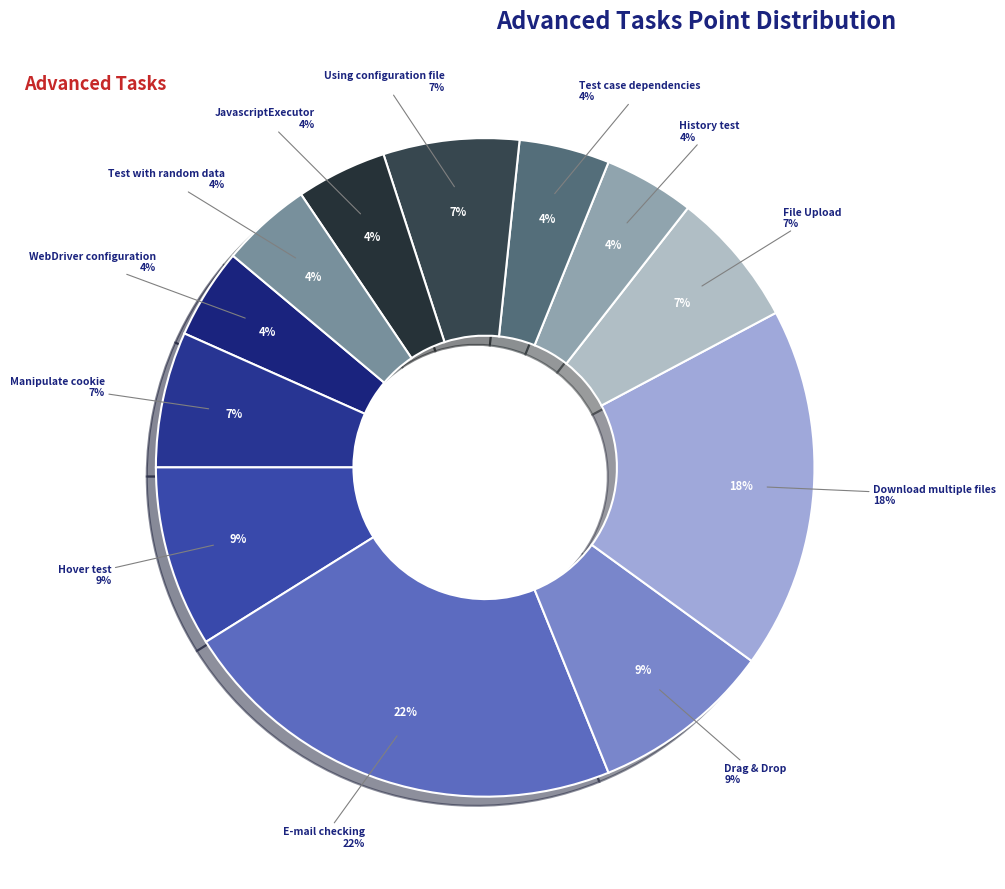

To the nearest percent, what is the average slice percentage?

8%